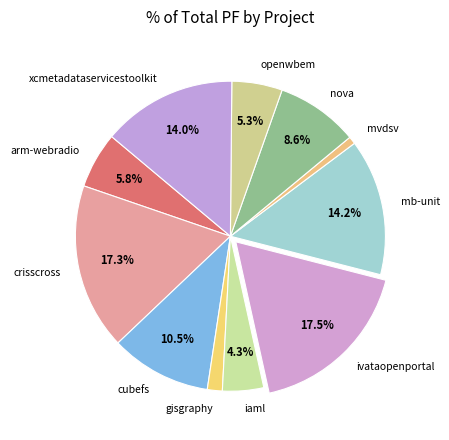

Which category has the smallest portion of the pie?

mvdsv